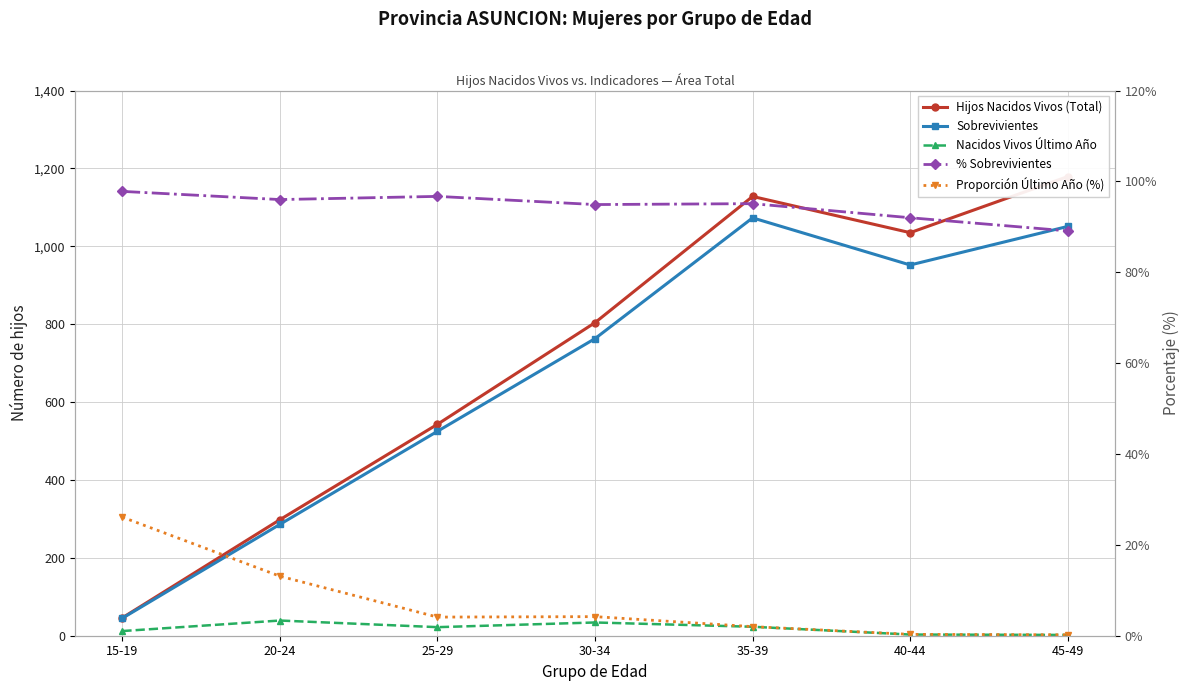

How many data points does each series have?

7